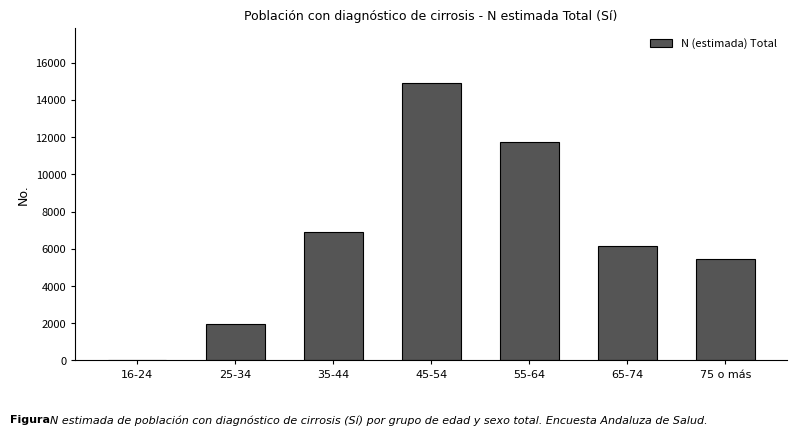

Reading left to right, extract all data points from this chart.

16-24=0	25-34=1965	35-44=6908	45-54=14899	55-64=11725	65-74=6160	75 o más=5448